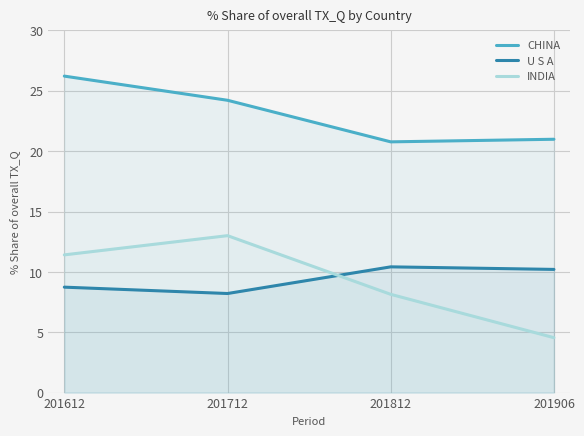

True or false: U S A and CHINA cross at least once.

False